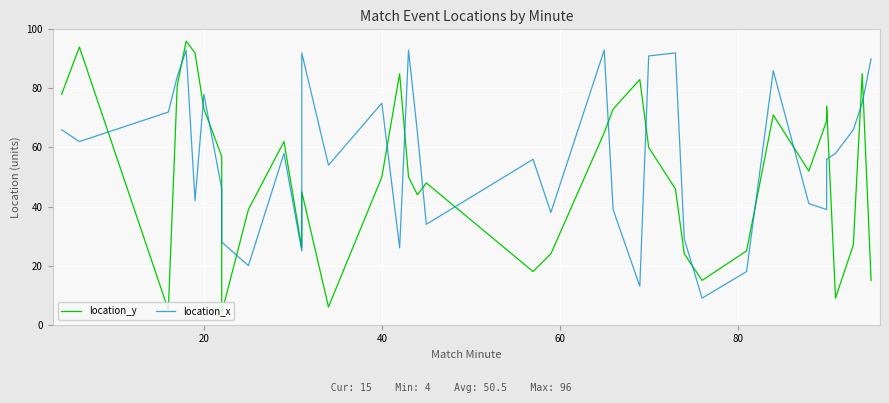

After their last crossing, which series has the higher values: location_y or location_x?

location_x